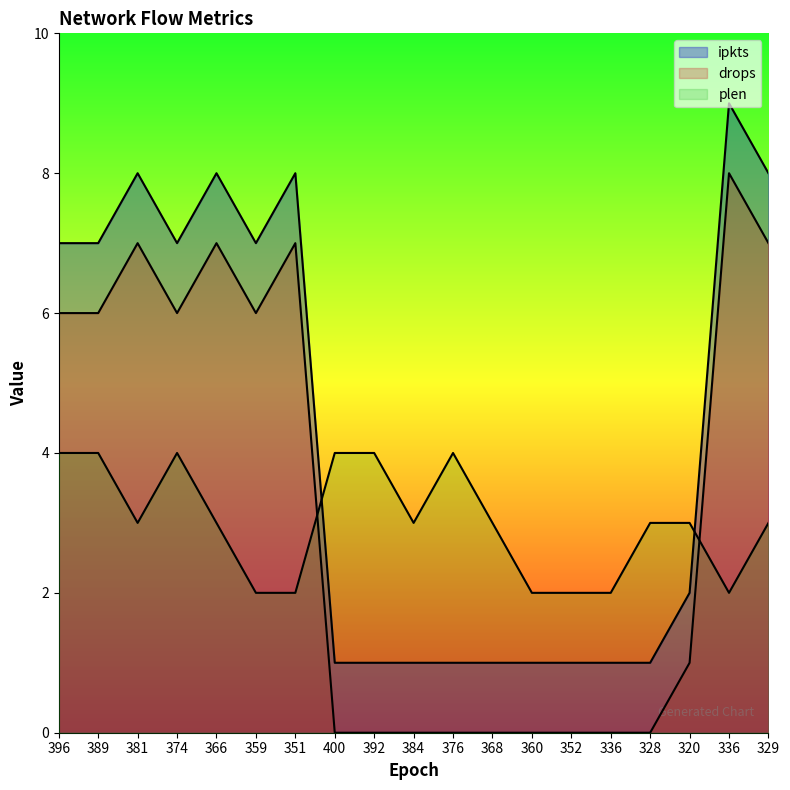

True or false: ipkts and drops cross at least once.

False